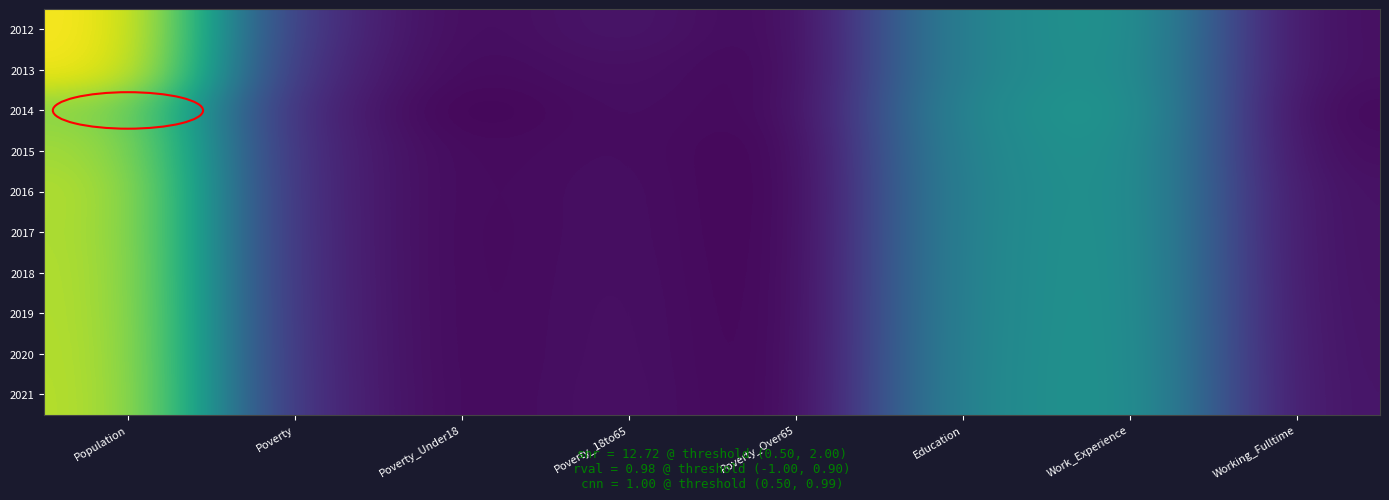

Reading left to right, list all the values displayed in this chart.

2012: Population=1605	Poverty=248	Poverty_Under18=72	Poverty_18to65=129	Poverty_Over65=46	Education=747	Work_Experience=874	Working_Fulltime=87
2013: Population=1589	Poverty=217	Poverty_Under18=67	Poverty_18to65=105	Poverty_Over65=44	Education=747	Work_Experience=863	Working_Fulltime=89
2014: Population=1343	Poverty=189	Poverty_Under18=43	Poverty_18to65=95	Poverty_Over65=49	Education=778	Work_Experience=889	Working_Fulltime=63
2015: Population=1401	Poverty=194	Poverty_Under18=67	Poverty_18to65=93	Poverty_Over65=33	Education=763	Work_Experience=866	Working_Fulltime=78
2016: Population=1433	Poverty=196	Poverty_Under18=67	Poverty_18to65=98	Poverty_Over65=30	Education=752	Work_Experience=861	Working_Fulltime=96
2017: Population=1429	Poverty=199	Poverty_Under18=65	Poverty_18to65=99	Poverty_Over65=31	Education=756	Work_Experience=864	Working_Fulltime=98
2018: Population=1434	Poverty=201	Poverty_Under18=65	Poverty_18to65=101	Poverty_Over65=32	Education=758	Work_Experience=866	Working_Fulltime=100
2019: Population=1437	Poverty=203	Poverty_Under18=65	Poverty_18to65=103	Poverty_Over65=33	Education=760	Work_Experience=868	Working_Fulltime=103
2020: Population=1441	Poverty=206	Poverty_Under18=65	Poverty_18to65=104	Poverty_Over65=34	Education=763	Work_Experience=870	Working_Fulltime=106
2021: Population=1445	Poverty=209	Poverty_Under18=66	Poverty_18to65=106	Poverty_Over65=35	Education=765	Work_Experience=872	Working_Fulltime=109